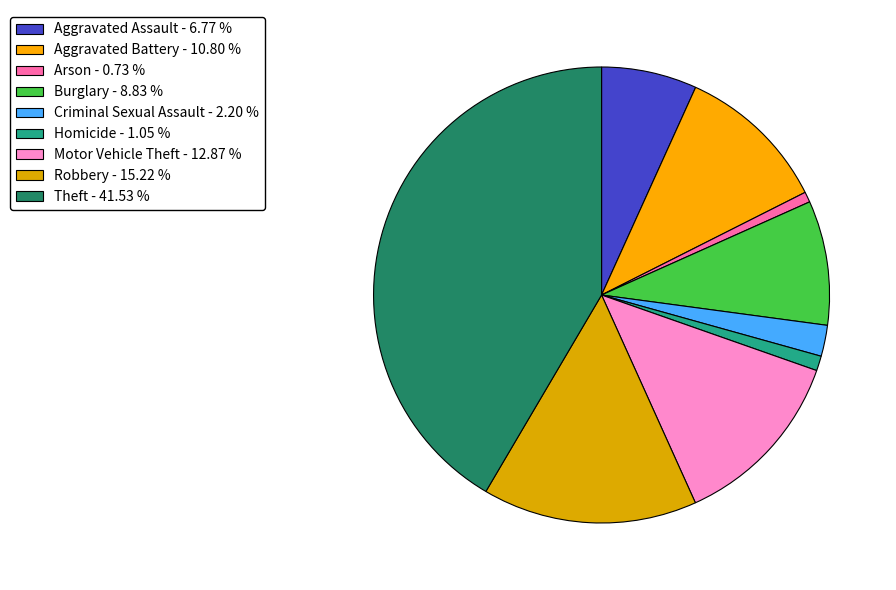

What percentage is the Arson slice, to the nearest percent?

1%